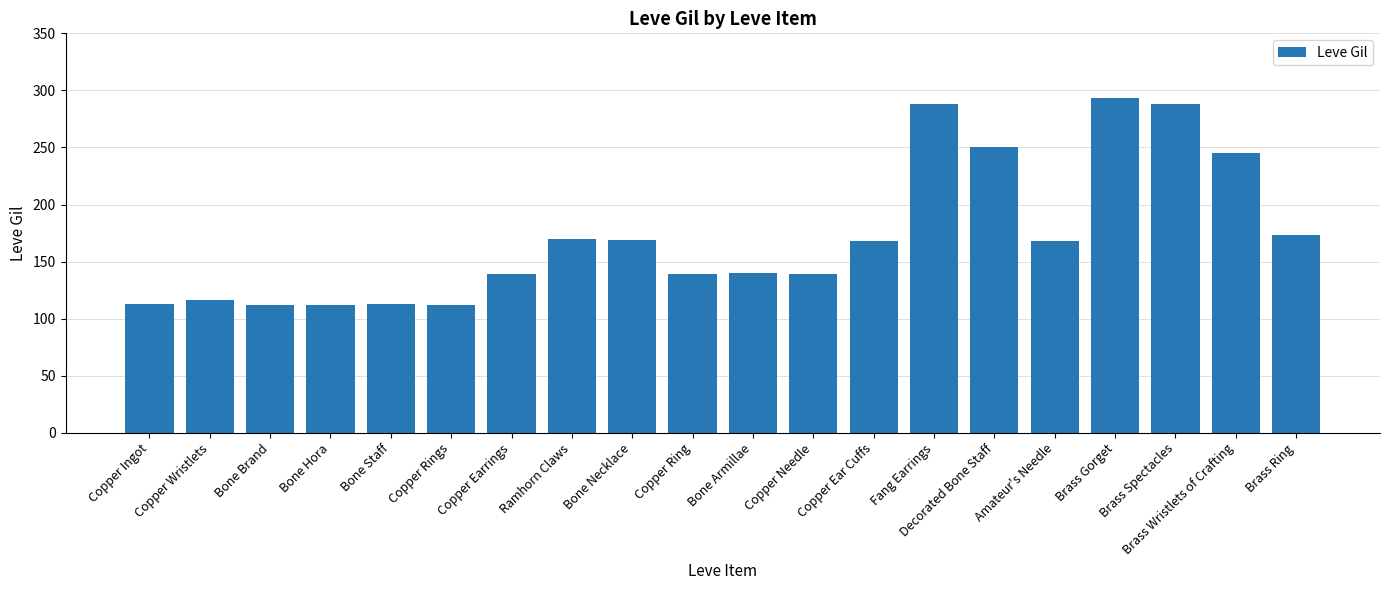

What position from the right is Brass Spectacles?

3